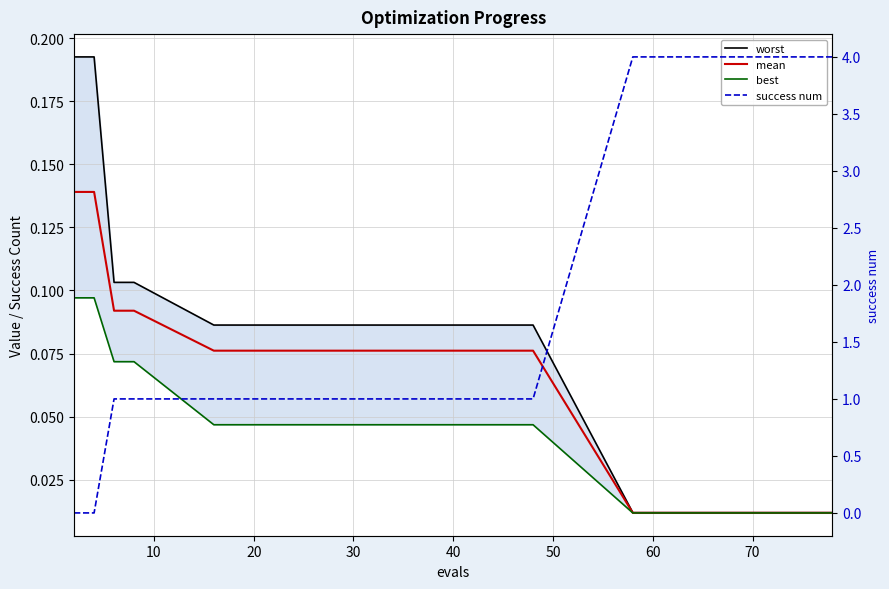

Count the success num values in the range 1 to 4.

18